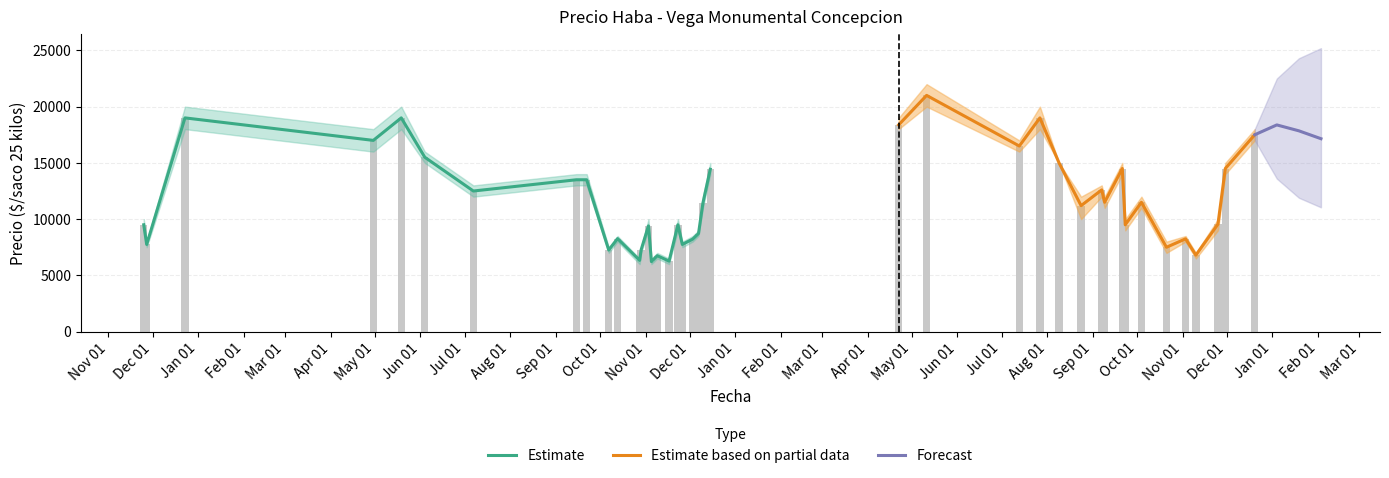

What is the value of the Precio promedio ponderado bar at the 19th from the left?

7750